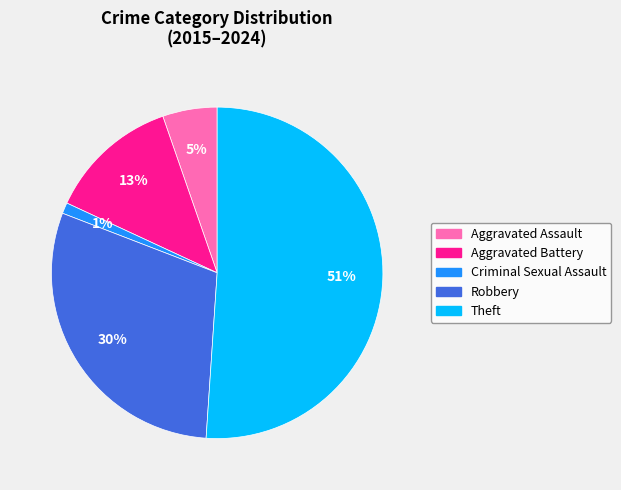

Rank the categories by value from lowest to highest.

Criminal Sexual Assault, Aggravated Assault, Aggravated Battery, Robbery, Theft